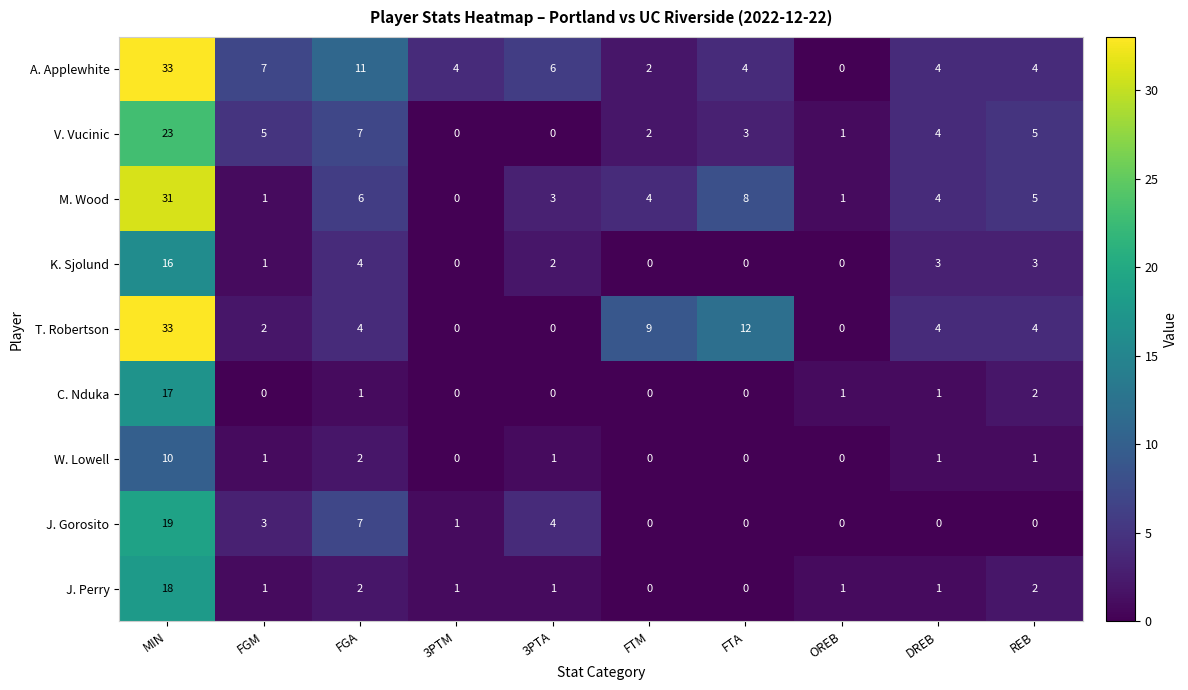

The value of A. Applewhite at FTA is 4. True or false?

True